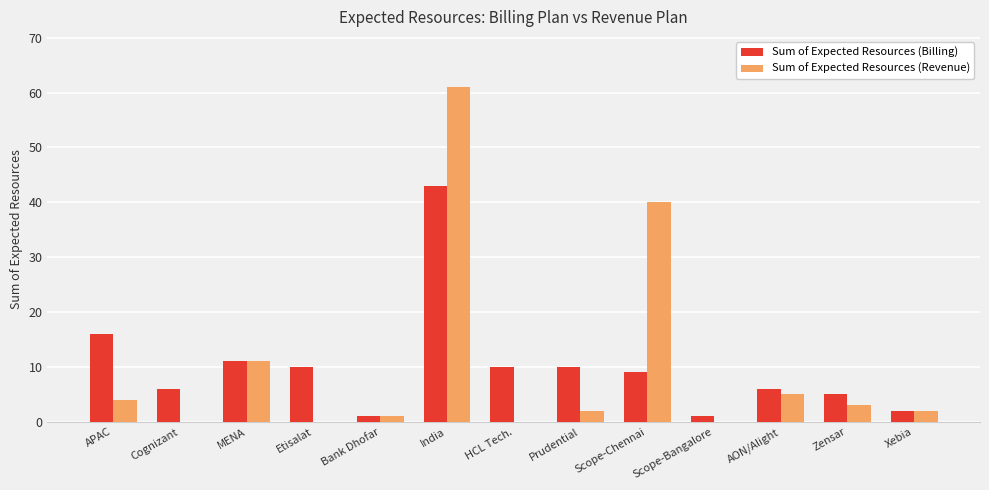

At which label is Sum of Expected Resources (Revenue) closest to 30?

Scope-Chennai